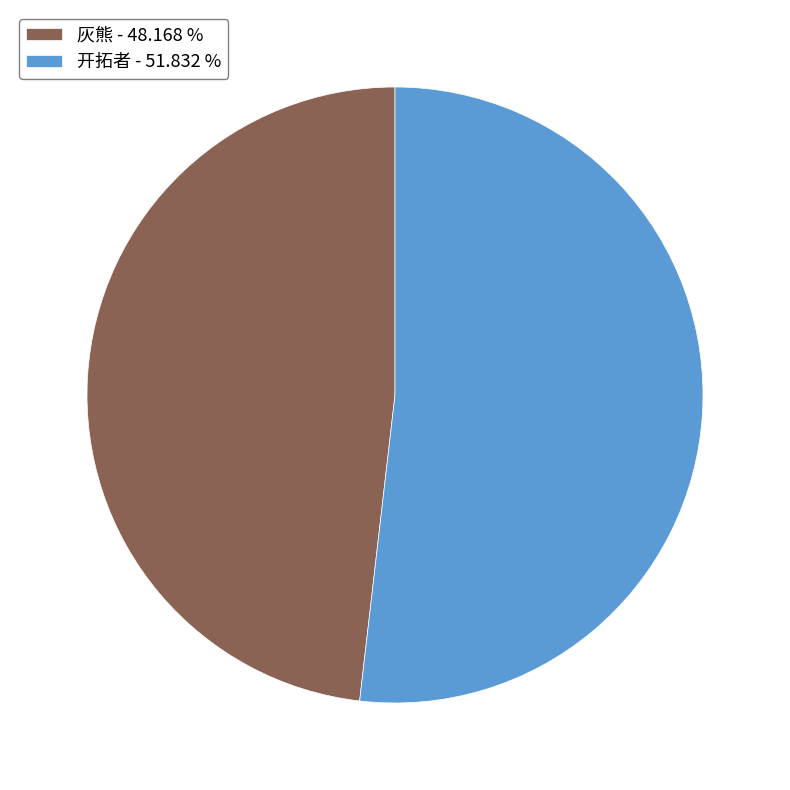

How many slices are in this pie chart?

2